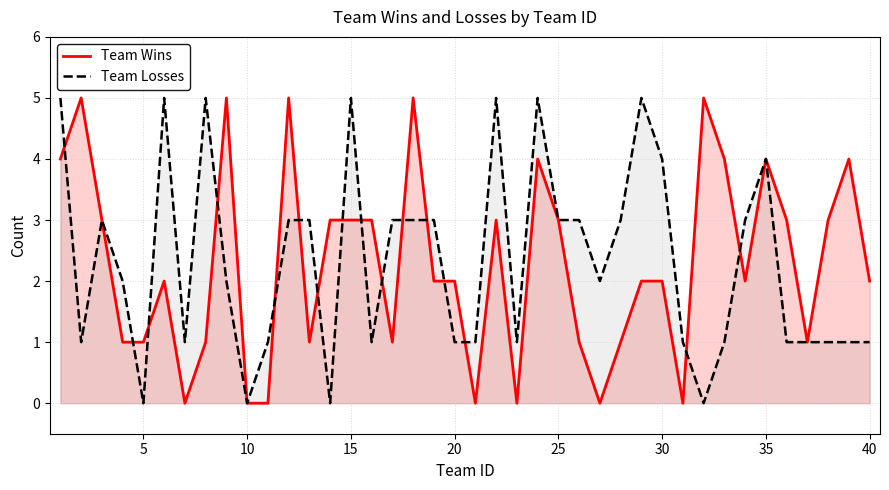

At 30, list the series in order from largest to smallest.

Team Losses, Team Wins